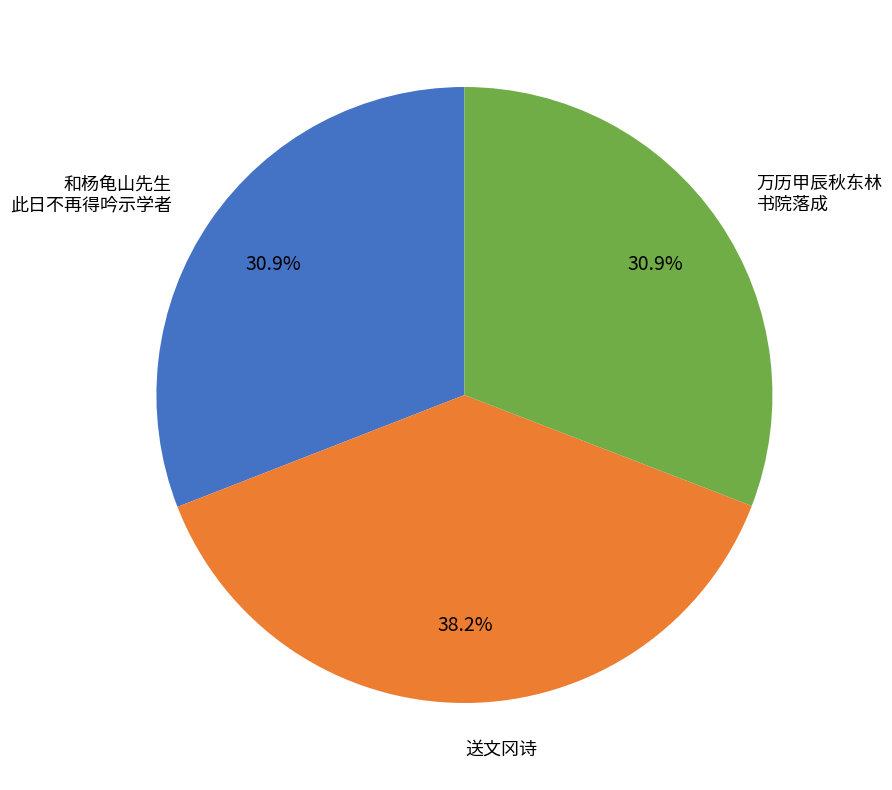

Is there any slice that represents more than half of the pie?

No